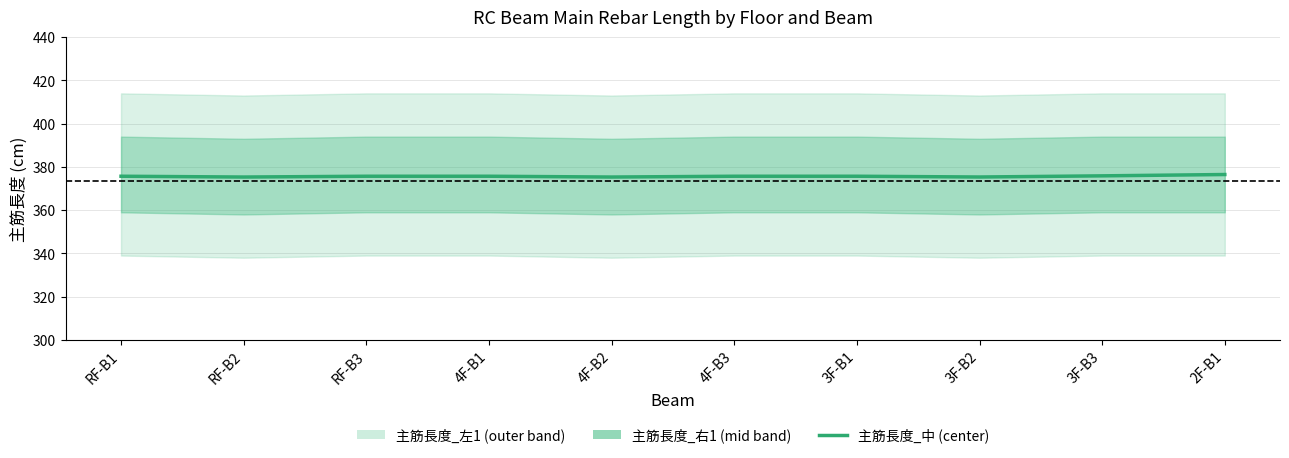

Reading left to right, extract all data points from this chart.

RF-B1=375.7	RF-B2=375.3	RF-B3=375.7	4F-B1=375.7	4F-B2=375.3	4F-B3=375.7	3F-B1=375.7	3F-B2=375.3	3F-B3=375.9	2F-B1=376.5